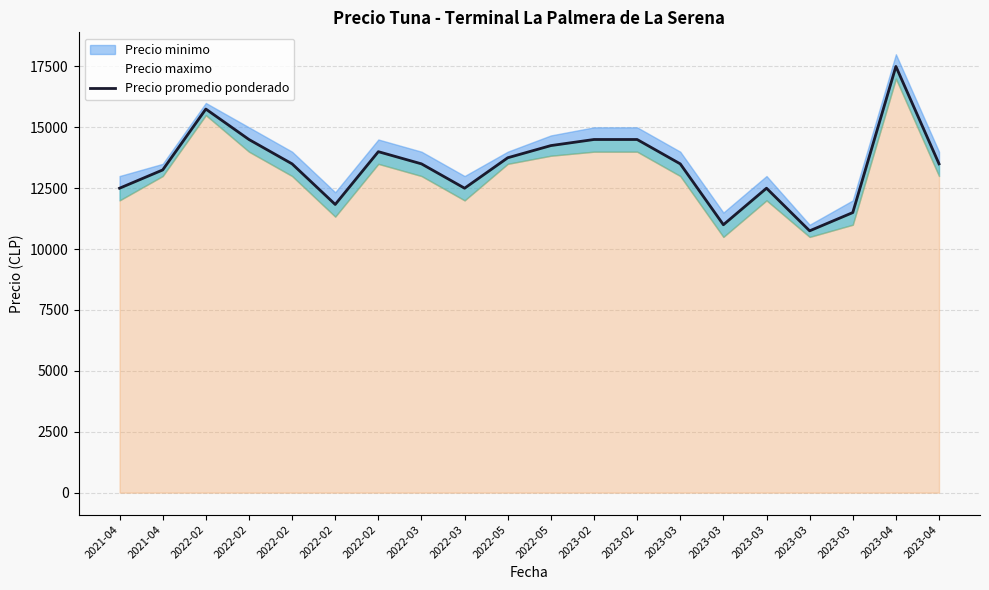

Which label corresponds to the smallest value in the chart?

2023-03